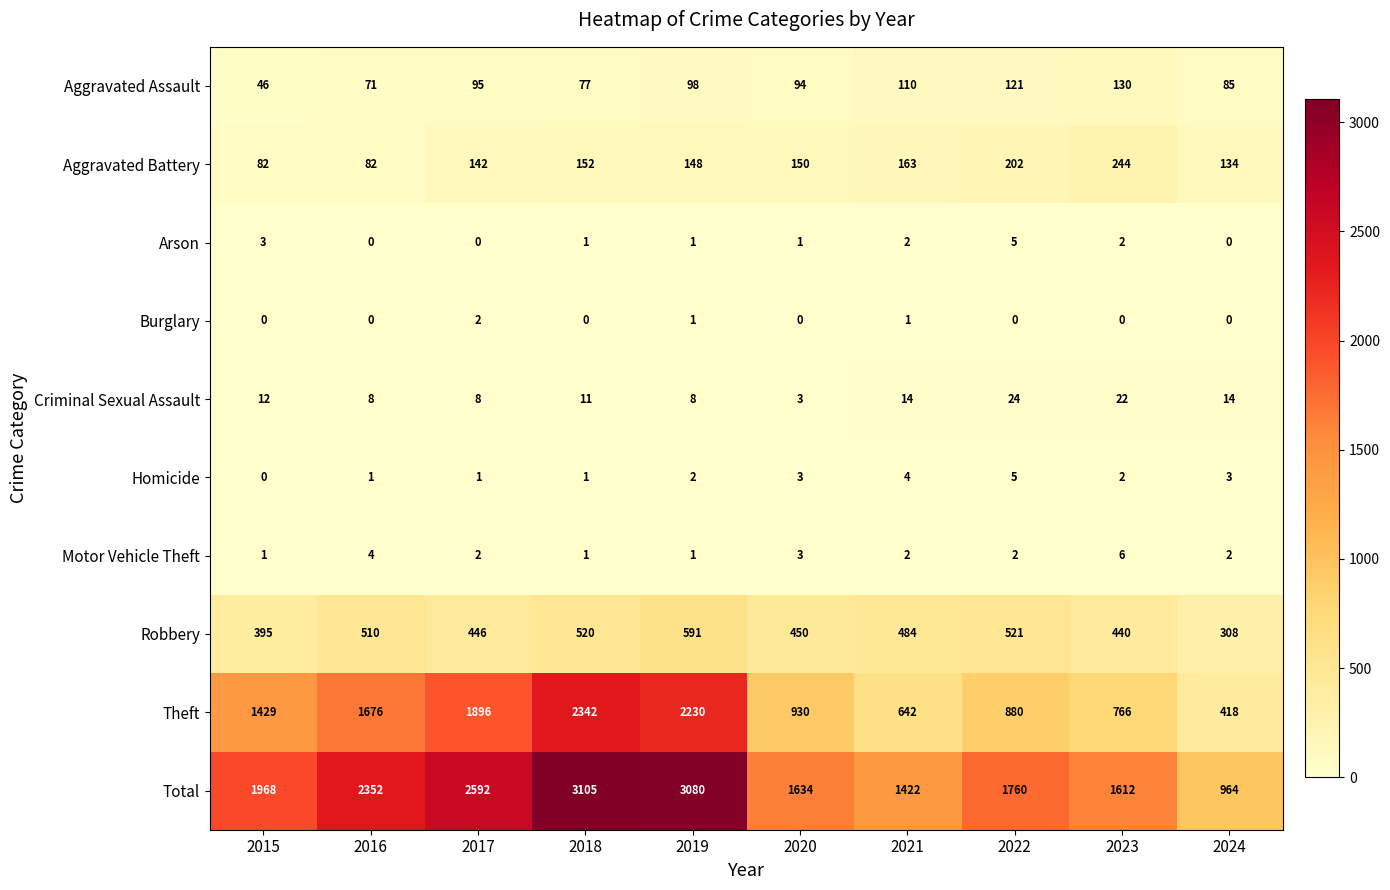

How many values in the Aggravated Assault series are below 95?

5